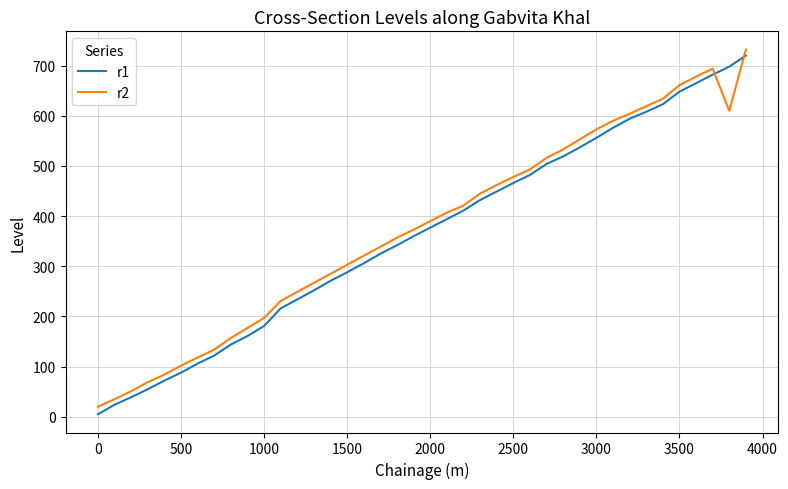

Which series has the widest spread of values?

r1